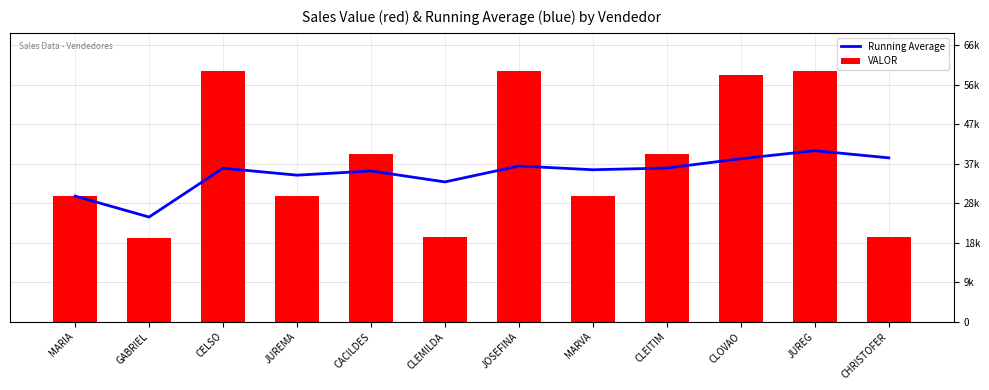

Between MARIA and MARVA, which series saw the biggest shift?

Running Average